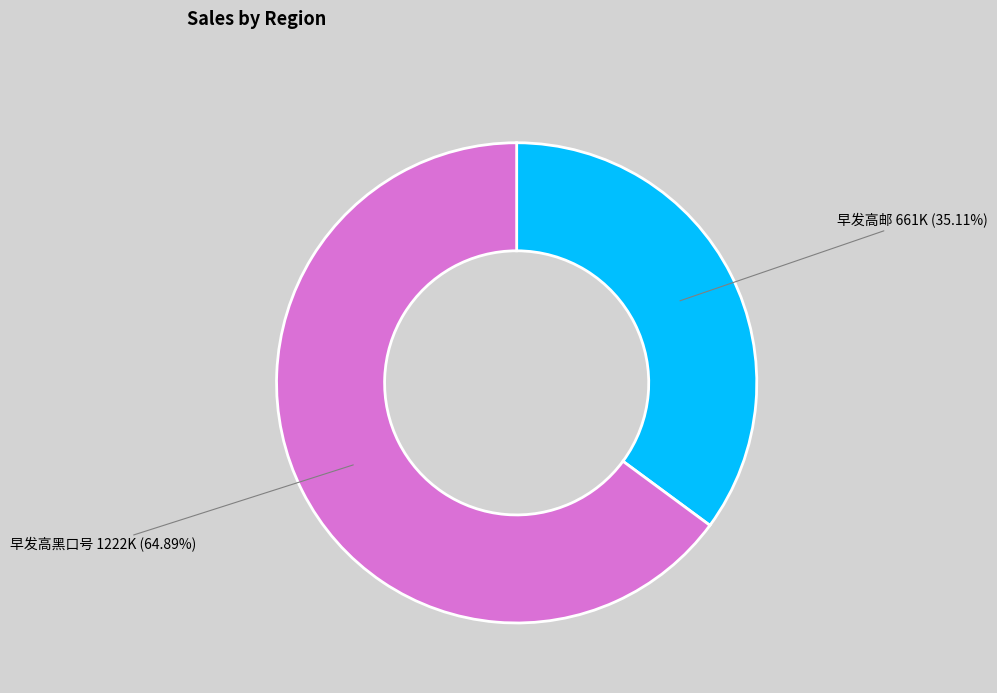

Which has a higher value, 早发高邮 or 早发高黑口号?

早发高黑口号